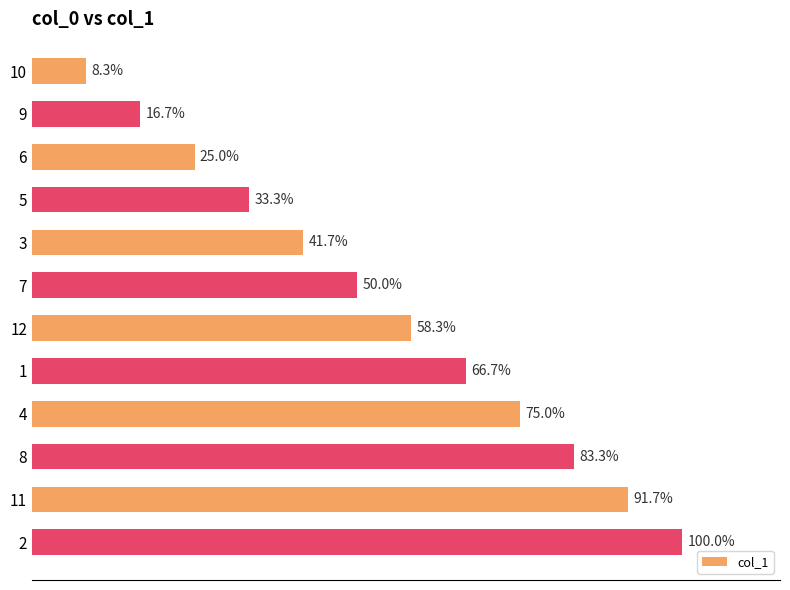

Are the bars horizontal?

Yes